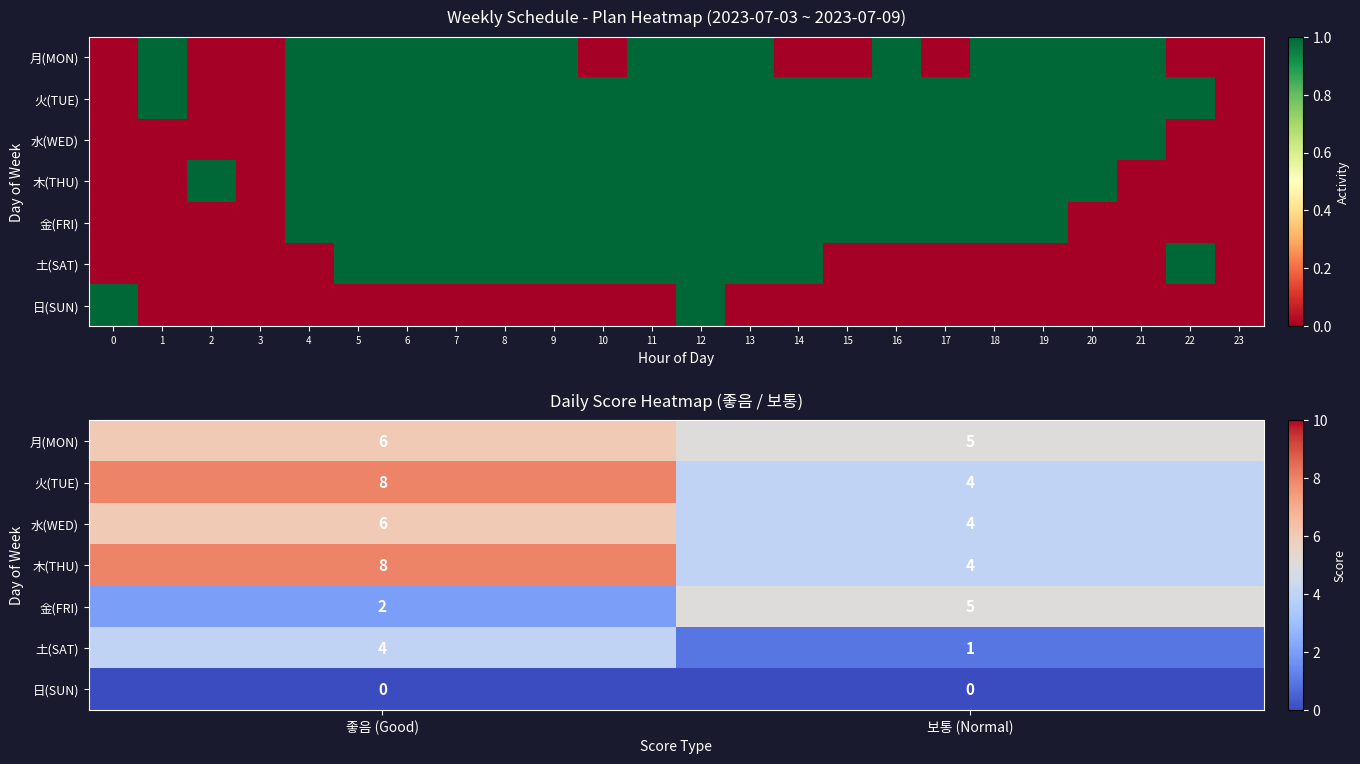

The value of 水(WED) at 보통 (Normal) is 2. True or false?

False